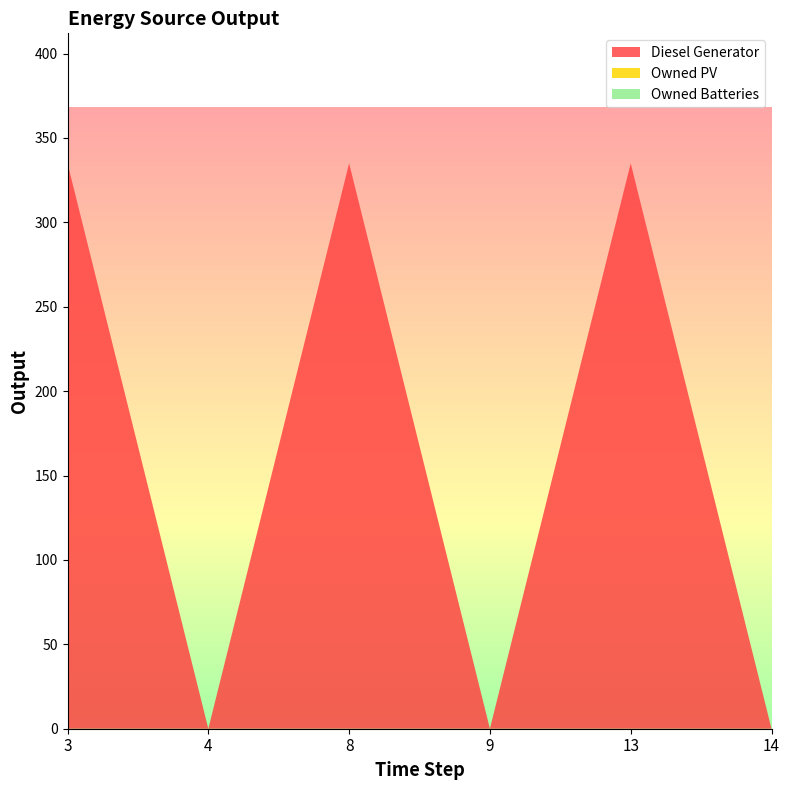

Reading left to right, what are all the values shown in this chart?

Diesel Generator: 335	0	335	0	335	0
Owned PV: 0	0	0	0	0	0
Owned Batteries: 0	0	0	0	0	0